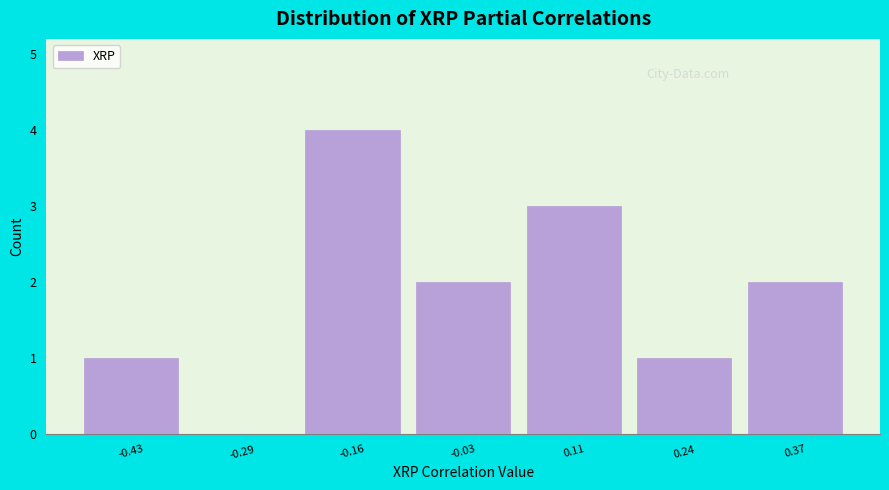

Reading left to right, what are all the values shown in this chart?

-0.43=1	-0.29=0	-0.16=4	-0.03=2	0.11=3	0.24=1	0.37=2